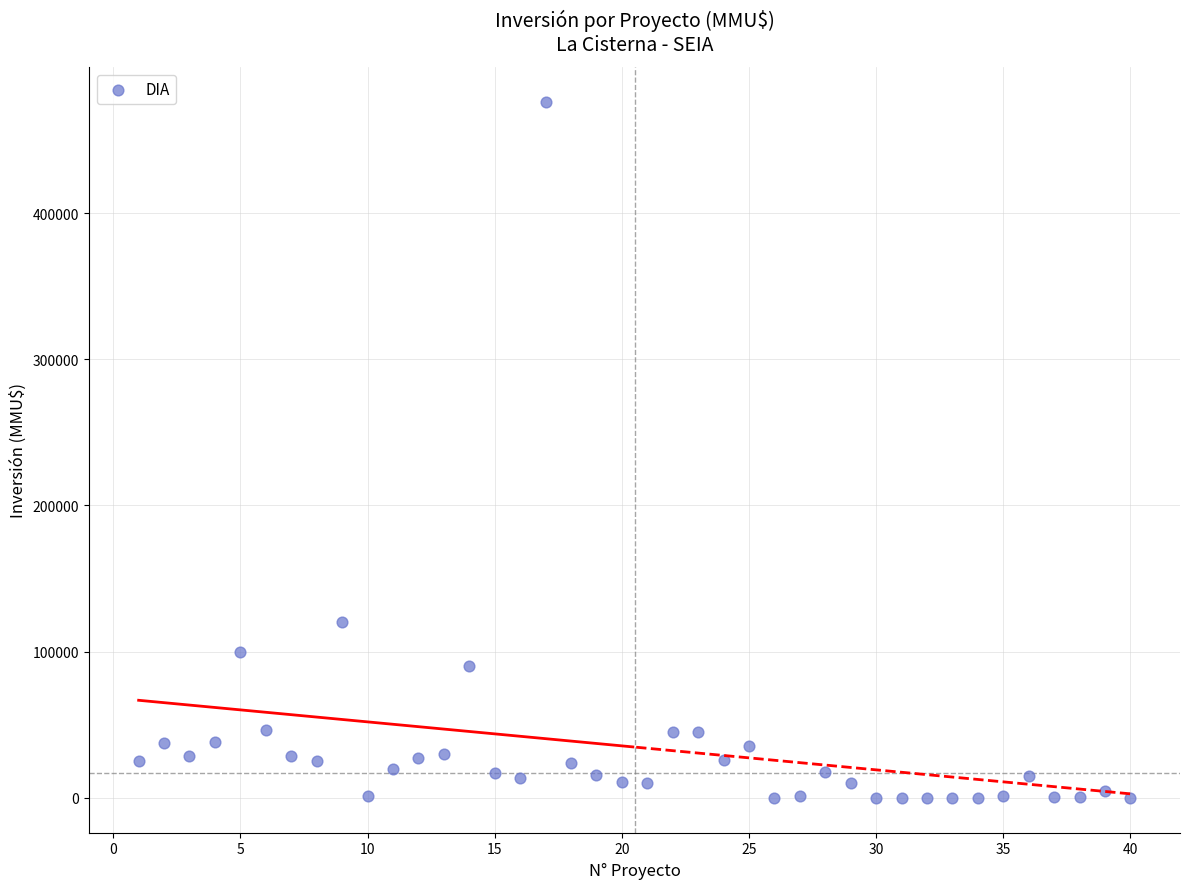

What is the range of Y values (max minus min)?

476000